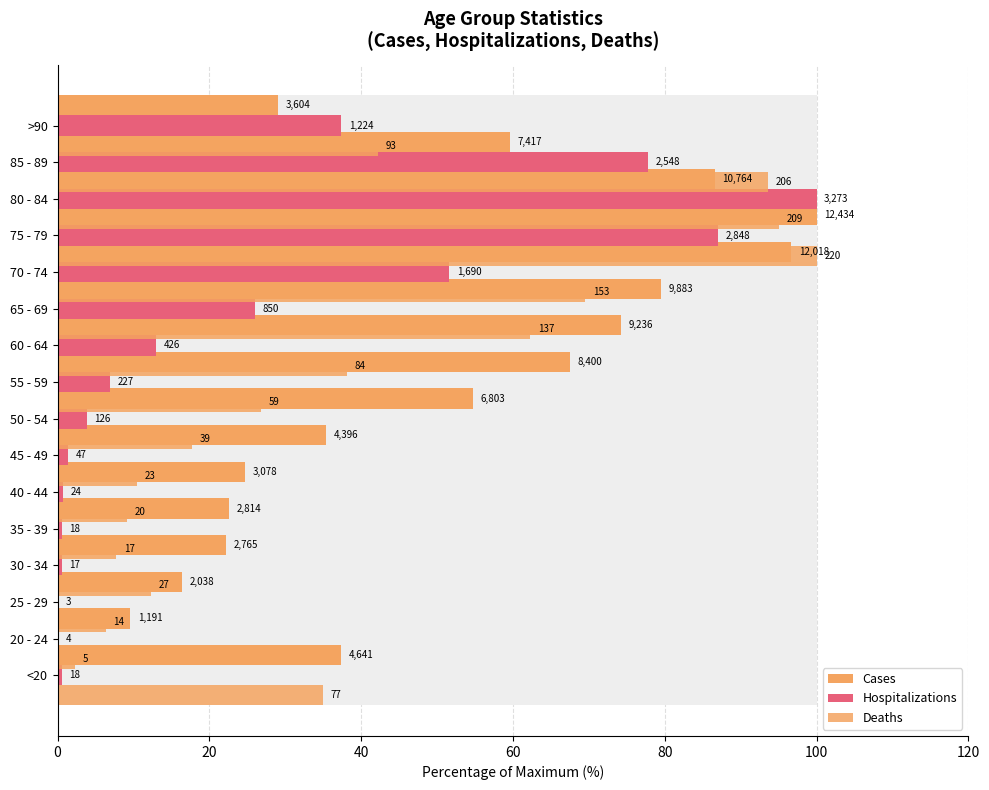

Are the bars grouped side by side (vs. stacked)?

Yes